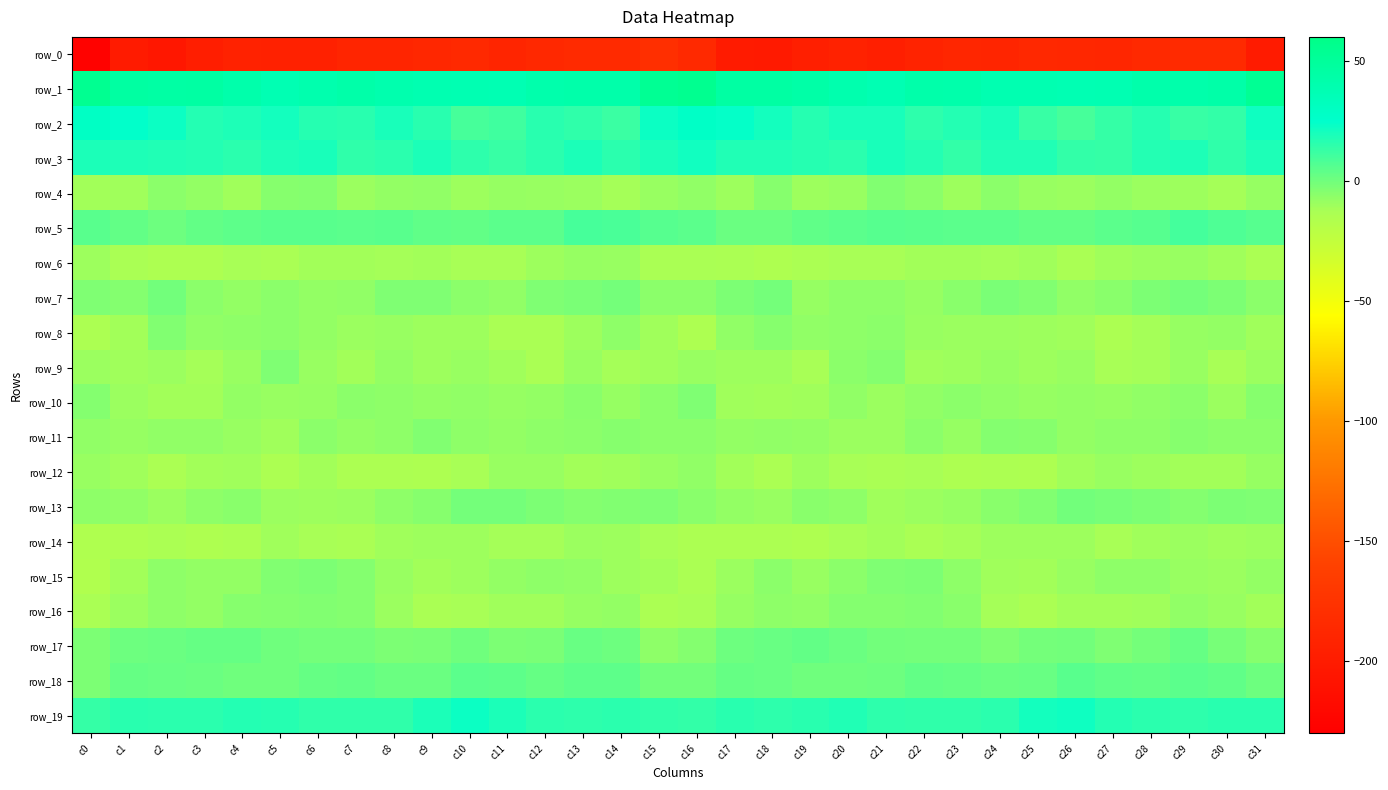

Reading right to left, list all the values displayed in this chart.

row_0: -200.1	-184.6	-185.1	-185.3	-189.0	-187.0	-185.8	-189.6	-188.7	-192.5	-195.7	-193.3	-195.5	-202.0	-201.1	-185.6	-179.4	-184.6	-184.9	-186.6	-189.2	-185.5	-187.8	-189.3	-189.3	-194.7	-194.6	-193.6	-197.4	-204.0	-200.8	-226.7
row_1: 53.3	43.4	41.8	41.6	38.3	37.6	39.0	38.8	41.5	42.1	37.5	40.0	44.1	45.5	45.4	55.3	53.2	42.1	42.0	40.8	37.4	38.1	38.7	39.7	42.6	40.1	37.7	41.5	45.4	44.8	46.4	54.6
row_2: 21.9	13.6	12.8	16.4	13.0	9.3	12.9	19.3	17.4	15.2	19.8	19.5	16.4	20.5	24.3	27.7	22.1	12.3	14.4	16.2	10.7	9.5	15.9	19.5	16.0	16.5	20.4	18.3	17.0	22.6	24.6	28.5
row_3: 18.5	14.3	18.4	17.1	13.2	13.8	17.8	17.6	14.0	17.4	19.6	15.6	16.5	18.0	17.8	21.3	18.8	15.6	18.7	15.6	12.6	14.8	18.9	15.7	14.6	19.2	18.4	15.3	17.4	17.7	18.2	19.1
row_4: -8.1	-11.9	-9.7	-9.1	-7.9	-9.5	-8.8	-6.2	-10.0	-6.2	-3.9	-8.8	-9.9	-4.9	-9.8	-7.1	-8.7	-11.6	-9.3	-8.7	-8.3	-10.1	-7.4	-7.5	-9.4	-4.4	-5.0	-10.5	-7.6	-6.2	-10.8	-11.0
row_5: 6.0	7.8	9.9	5.8	4.9	3.3	3.1	5.0	4.8	5.1	5.8	4.5	3.7	1.6	1.3	5.0	5.7	8.9	9.0	4.5	4.7	2.9	3.6	5.1	4.9	5.4	5.3	4.2	3.3	0.7	2.8	5.3
row_6: -13.5	-10.2	-8.6	-9.2	-10.8	-13.0	-10.8	-11.6	-11.0	-11.0	-12.2	-12.3	-13.3	-15.0	-13.3	-12.8	-12.5	-8.9	-8.5	-9.9	-12.0	-12.3	-11.0	-11.6	-11.1	-11.2	-12.6	-12.1	-14.3	-14.5	-12.9	-9.8
row_7: -5.9	-2.4	-1.0	-2.4	-5.7	-7.1	-3.9	-2.2	-5.7	-8.0	-6.5	-6.8	-8.0	-1.1	-2.5	-6.2	-5.8	-0.8	-1.8	-3.0	-7.2	-6.1	-3.0	-3.1	-7.0	-7.6	-6.2	-7.6	-6.0	-0.1	-4.1	-3.2
row_8: -10.4	-7.5	-8.1	-11.9	-13.6	-10.4	-9.9	-9.2	-9.2	-8.6	-6.0	-6.5	-7.1	-4.6	-7.3	-14.3	-10.6	-6.7	-10.0	-12.7	-12.9	-9.8	-10.1	-8.8	-9.2	-7.7	-6.0	-6.5	-7.1	-3.6	-11.0	-13.7
row_9: -9.5	-12.3	-9.1	-11.4	-12.3	-8.6	-10.2	-8.1	-9.9	-10.4	-4.1	-6.0	-12.1	-9.9	-10.2	-8.7	-10.4	-11.5	-9.1	-12.8	-10.5	-9.1	-10.0	-7.8	-11.0	-8.6	-3.2	-8.7	-11.8	-9.6	-10.6	-9.4
row_10: -5.0	-9.5	-5.8	-7.0	-8.1	-7.5	-8.0	-6.9	-6.0	-7.3	-9.4	-7.1	-10.2	-11.0	-10.5	-3.3	-5.8	-8.3	-5.6	-7.7	-8.3	-7.3	-8.0	-6.3	-6.2	-8.4	-8.7	-7.8	-10.9	-11.3	-9.2	-4.4
row_11: -5.8	-5.8	-4.9	-6.7	-6.6	-7.7	-4.6	-4.5	-8.2	-6.0	-9.2	-9.2	-7.6	-7.1	-7.7	-6.1	-5.9	-4.6	-5.8	-6.4	-7.8	-6.7	-3.5	-6.3	-7.8	-6.2	-10.3	-8.6	-7.1	-7.0	-8.1	-6.9
row_12: -8.0	-10.9	-11.0	-9.8	-8.7	-10.5	-14.3	-13.9	-14.6	-12.0	-13.0	-12.0	-9.8	-13.4	-11.3	-7.2	-9.1	-10.5	-11.1	-9.0	-9.0	-12.3	-14.4	-14.2	-14.1	-11.3	-13.7	-10.6	-10.9	-13.2	-10.5	-8.6
row_13: -3.0	-2.7	-4.5	-2.9	-1.6	-0.3	-3.7	-5.7	-8.2	-9.6	-10.4	-6.5	-5.7	-8.6	-7.9	-5.6	-3.2	-3.5	-4.1	-2.6	-1.0	-1.0	-5.0	-6.4	-9.1	-10.0	-9.5	-5.5	-6.4	-9.4	-6.8	-6.8
row_14: -10.1	-10.5	-9.4	-10.3	-12.4	-10.1	-9.9	-9.8	-11.9	-12.8	-11.1	-12.5	-15.3	-13.7	-14.0	-13.9	-12.5	-10.1	-9.1	-11.7	-11.8	-9.8	-9.7	-10.5	-12.7	-12.3	-10.8	-13.8	-15.1	-13.4	-14.8	-15.4
row_15: -7.6	-9.6	-8.8	-6.4	-6.8	-9.1	-10.9	-10.3	-6.3	-2.8	-3.3	-6.0	-8.6	-6.1	-9.2	-13.2	-11.3	-10.1	-7.3	-6.4	-7.5	-10.0	-11.0	-9.1	-4.5	-2.8	-3.8	-7.4	-7.9	-6.5	-10.8	-15.9
row_16: -10.9	-9.1	-7.0	-10.4	-11.1	-10.9	-13.1	-11.4	-5.5	-3.9	-4.3	-4.2	-7.0	-6.6	-8.3	-12.5	-13.2	-7.7	-8.3	-10.6	-10.7	-12.1	-12.9	-9.1	-4.5	-3.8	-4.1	-4.9	-7.4	-6.6	-9.3	-12.7
row_17: -4.8	-1.5	2.7	-0.6	-3.4	-0.3	-0.9	-3.0	-1.1	-0.9	-0.1	1.6	3.0	1.8	0.7	-4.2	-6.6	0.6	2.2	-2.2	-2.6	0.1	-1.8	-2.6	-1.0	-0.7	0.2	2.8	2.7	1.4	0.6	-2.7
row_18: 0.8	3.7	4.8	2.9	3.5	5.4	2.2	1.4	2.4	3.1	0.9	0.1	0.4	1.7	2.6	-0.5	-0.3	4.5	4.2	2.5	4.5	4.8	1.3	1.6	2.8	2.6	0.2	0.3	1.2	2.2	2.3	-2.4
row_19: 16.0	15.9	15.1	15.3	17.3	21.6	20.9	15.8	14.2	14.2	15.2	17.9	15.9	15.2	16.3	13.9	14.4	15.5	15.1	15.5	18.7	22.5	18.9	14.6	14.3	14.1	16.6	17.5	15.5	15.5	16.0	13.1